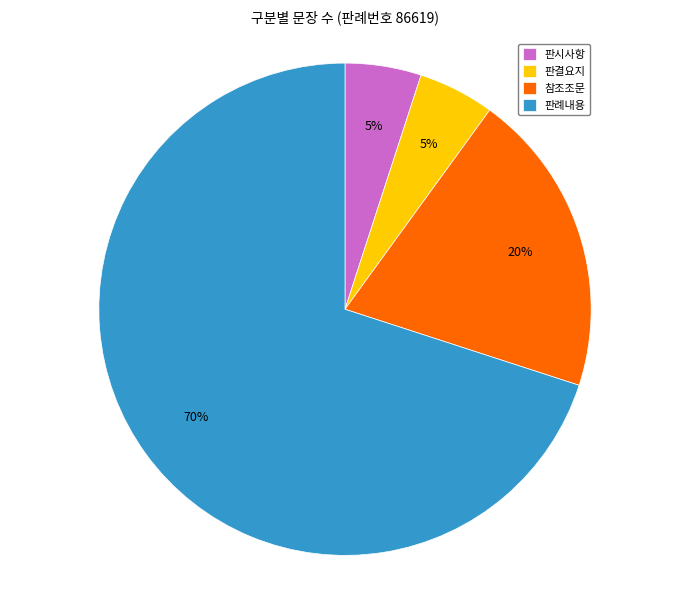

Which slice represents more than half of the pie?

판례내용